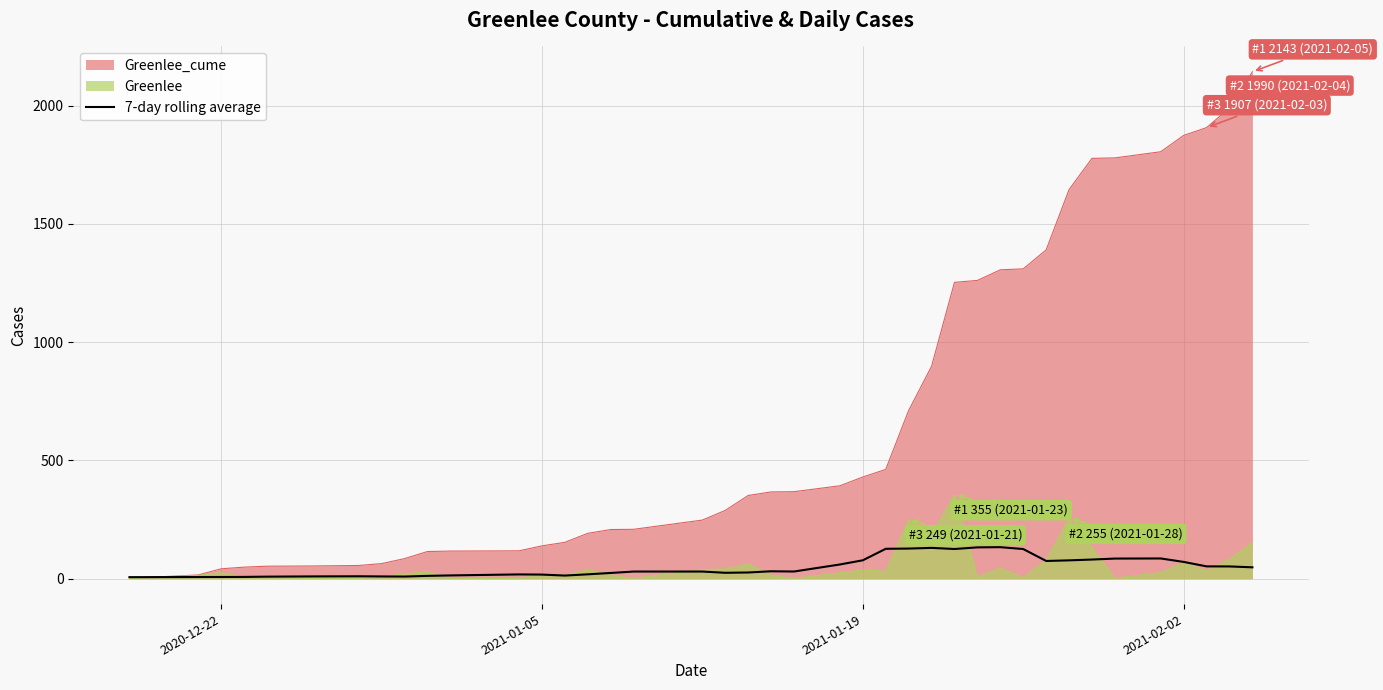

Which series has the widest spread of values?

Greenlee_cume